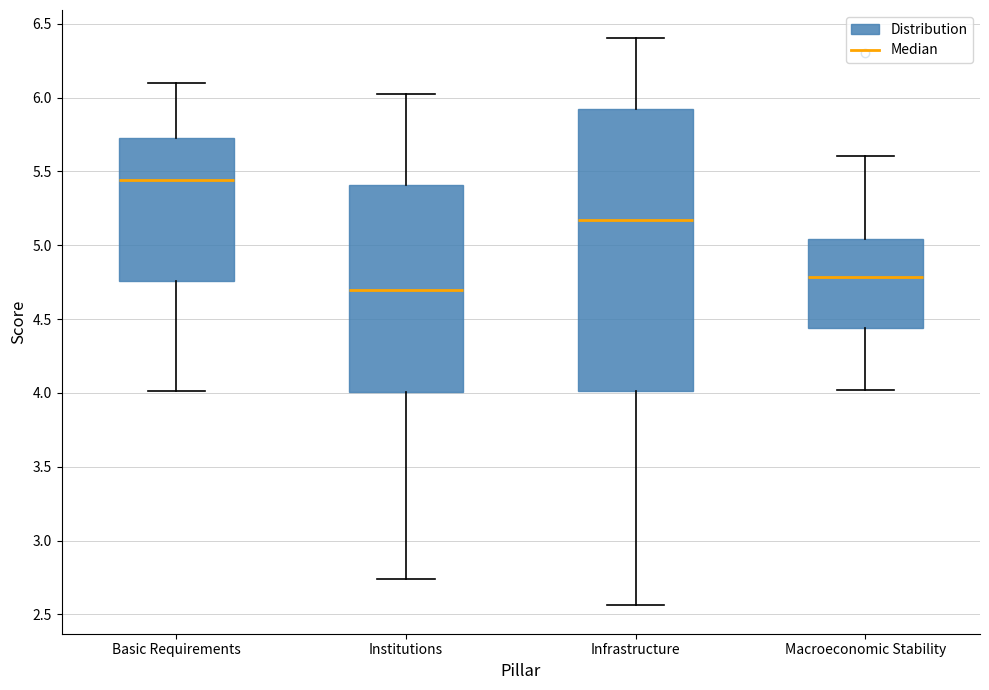

Where does the lower whisker of the box for Basic Requirements end on the y-axis? The values are not printed on the chart, so give them approximately, as read against the axis.

4.00